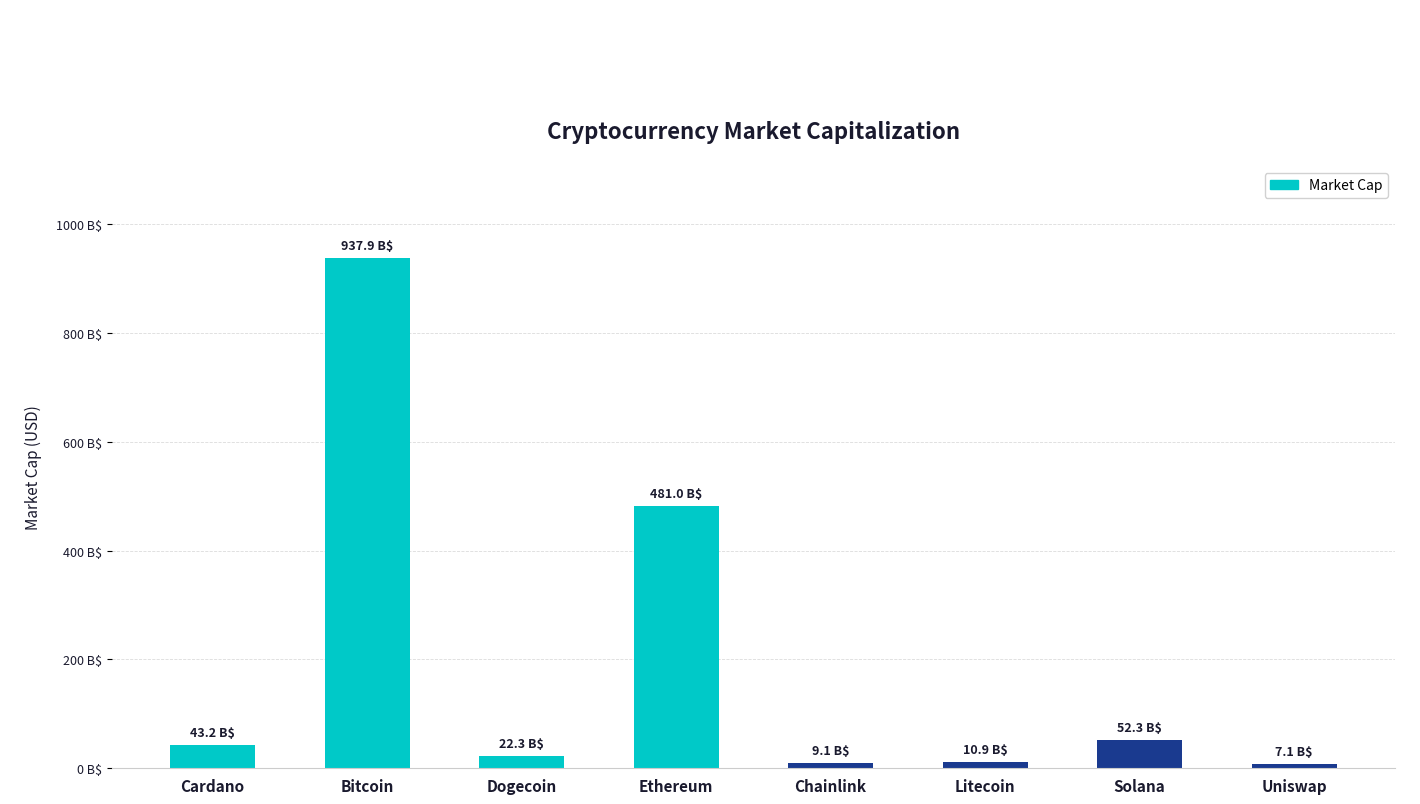

Are the bars horizontal?

No